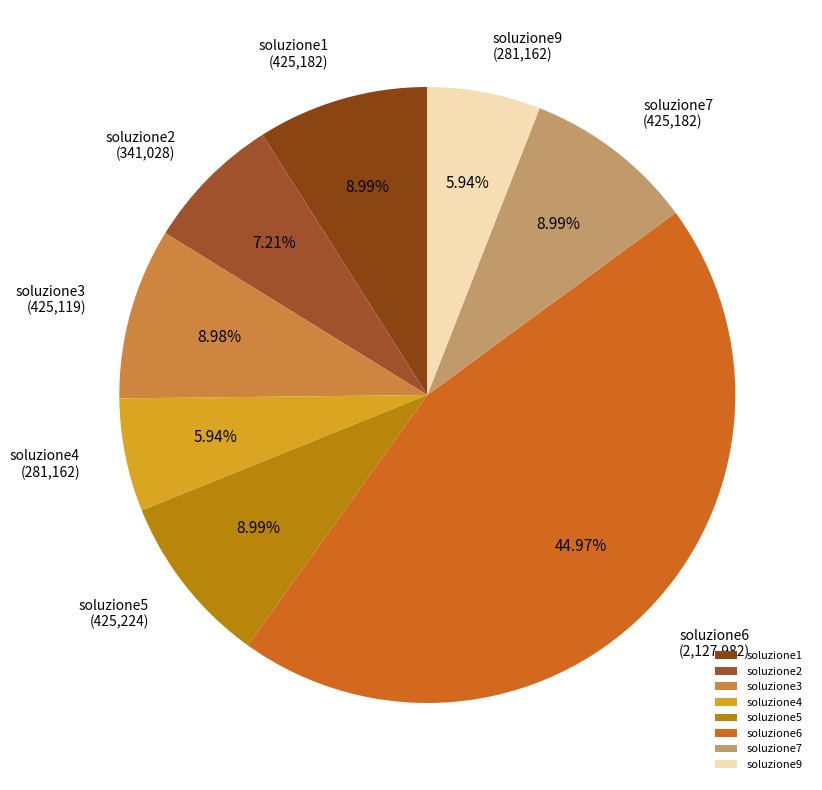

To the nearest percent, what is the combined percentage of soluzione6 and soluzione5?

54%